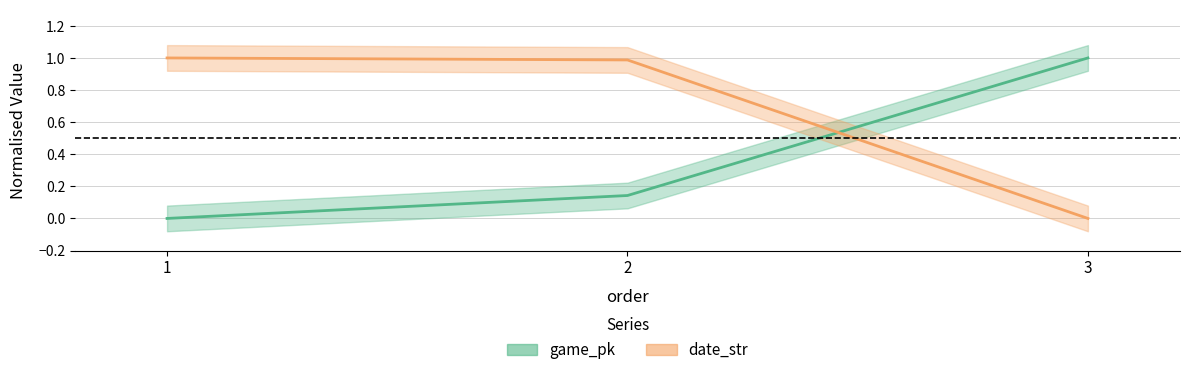

At which label is game_pk closest to 0?

1